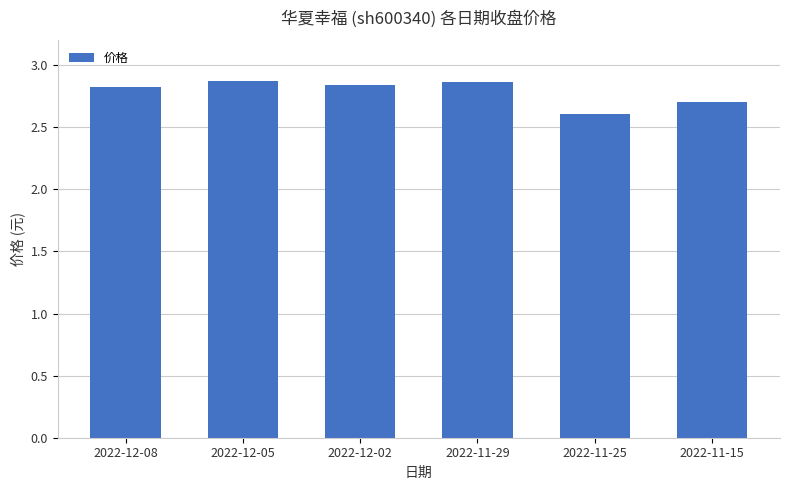

Is it true that the value at 2022-11-25 is 2.6?

True